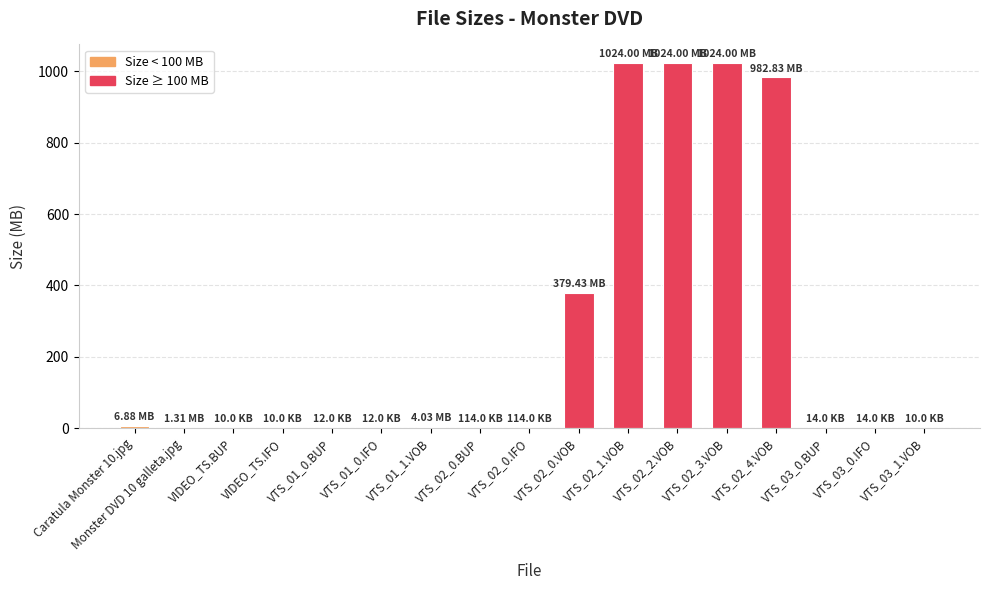

What is the sum of all values?

4446.8